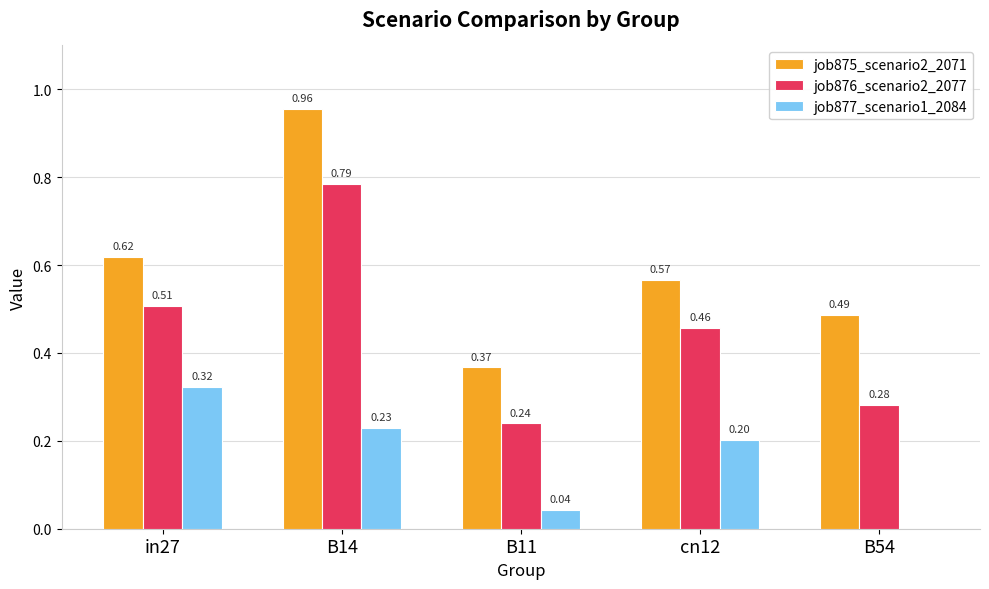

Which series has the largest total across all categories?

job875_scenario2_2071